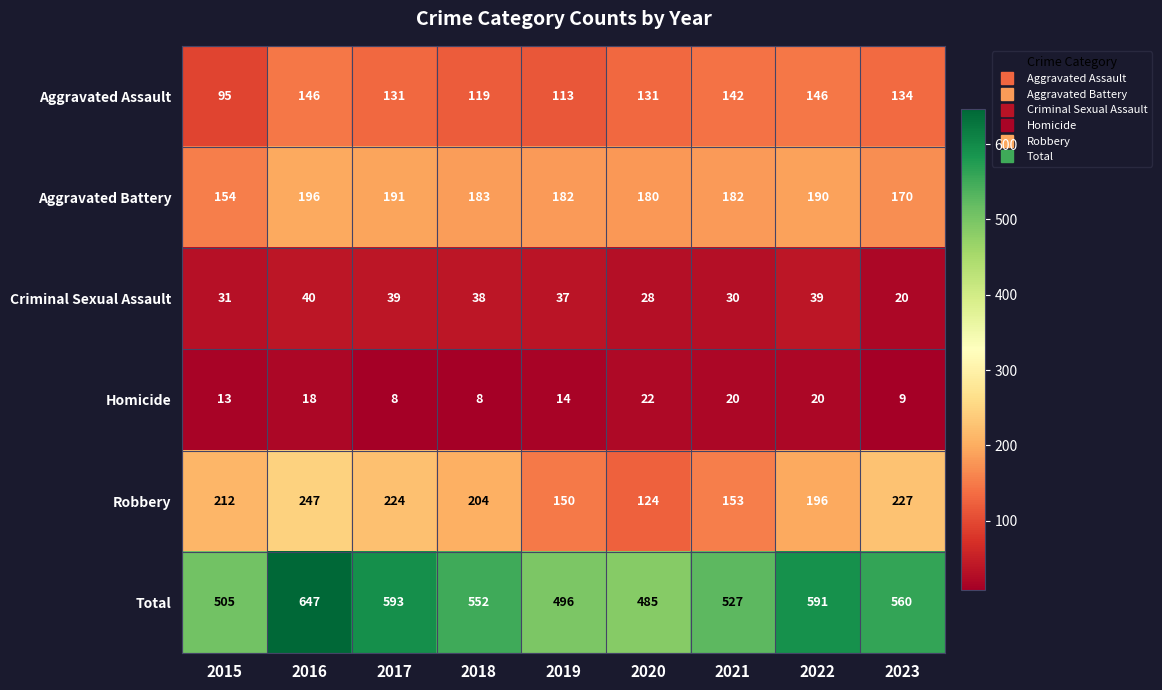

At which category does the chart reach its peak across all series?

2016